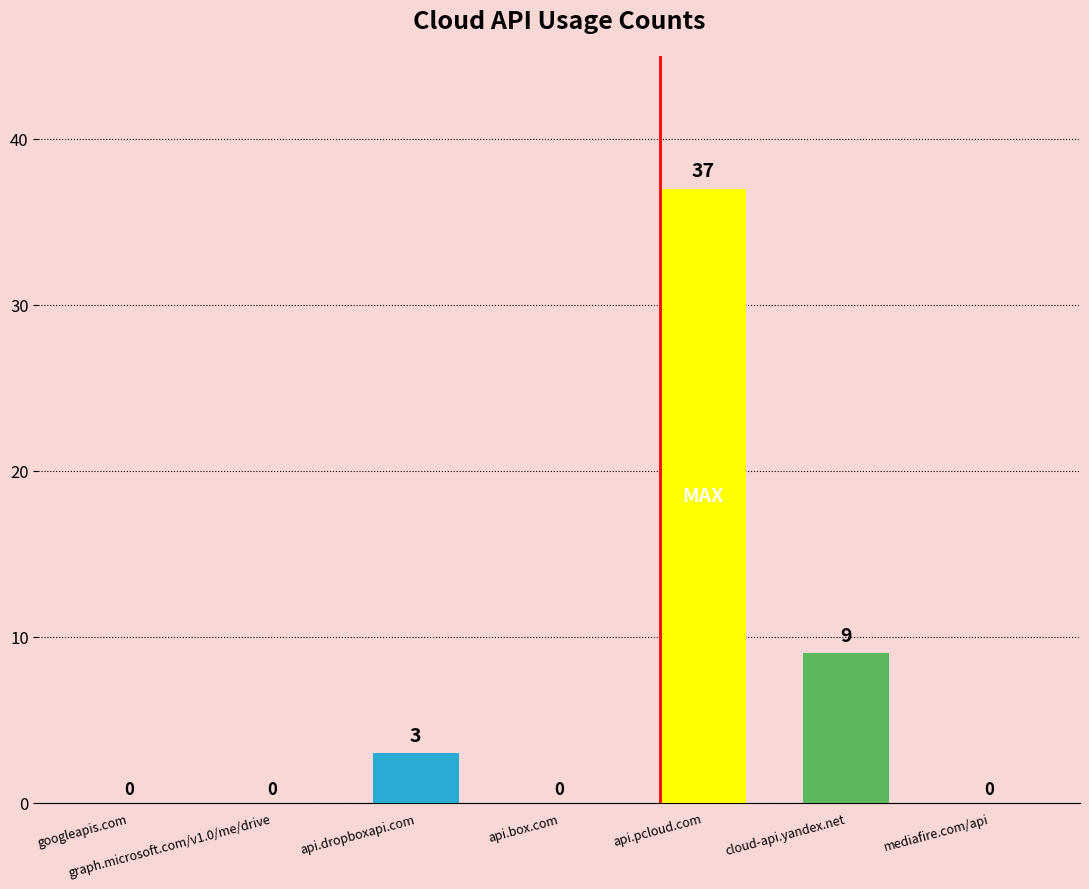

How many positive values are there?

3